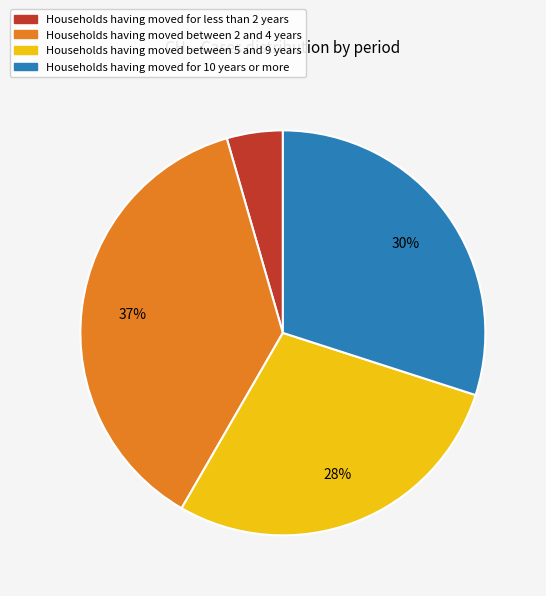

To the nearest percent, what is the difference between the largest and smallest slice percentages?

33%